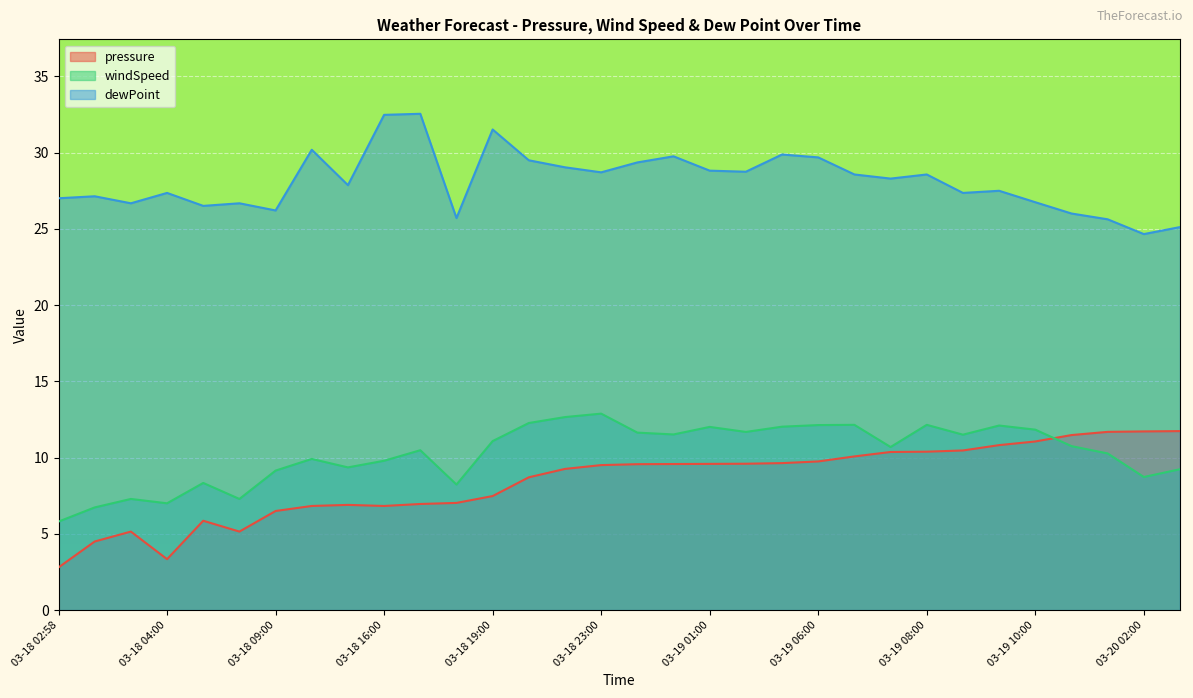

Is it true that pressure equals 10.7 at 03-18 19:00?

False